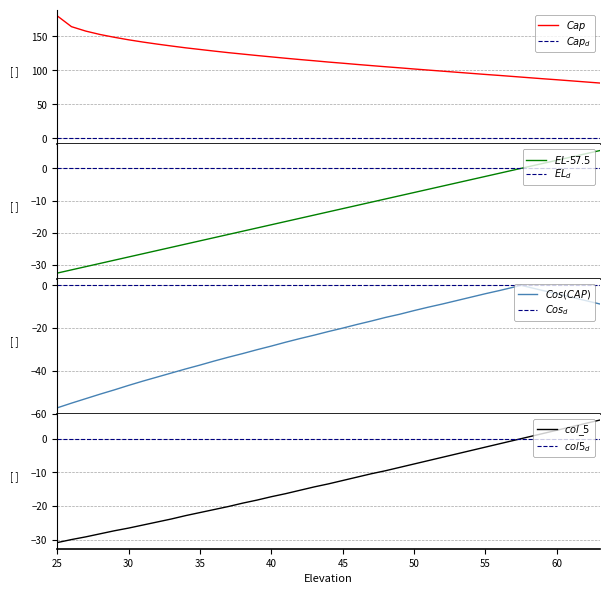

What is the total value across all series at 59?

88.2